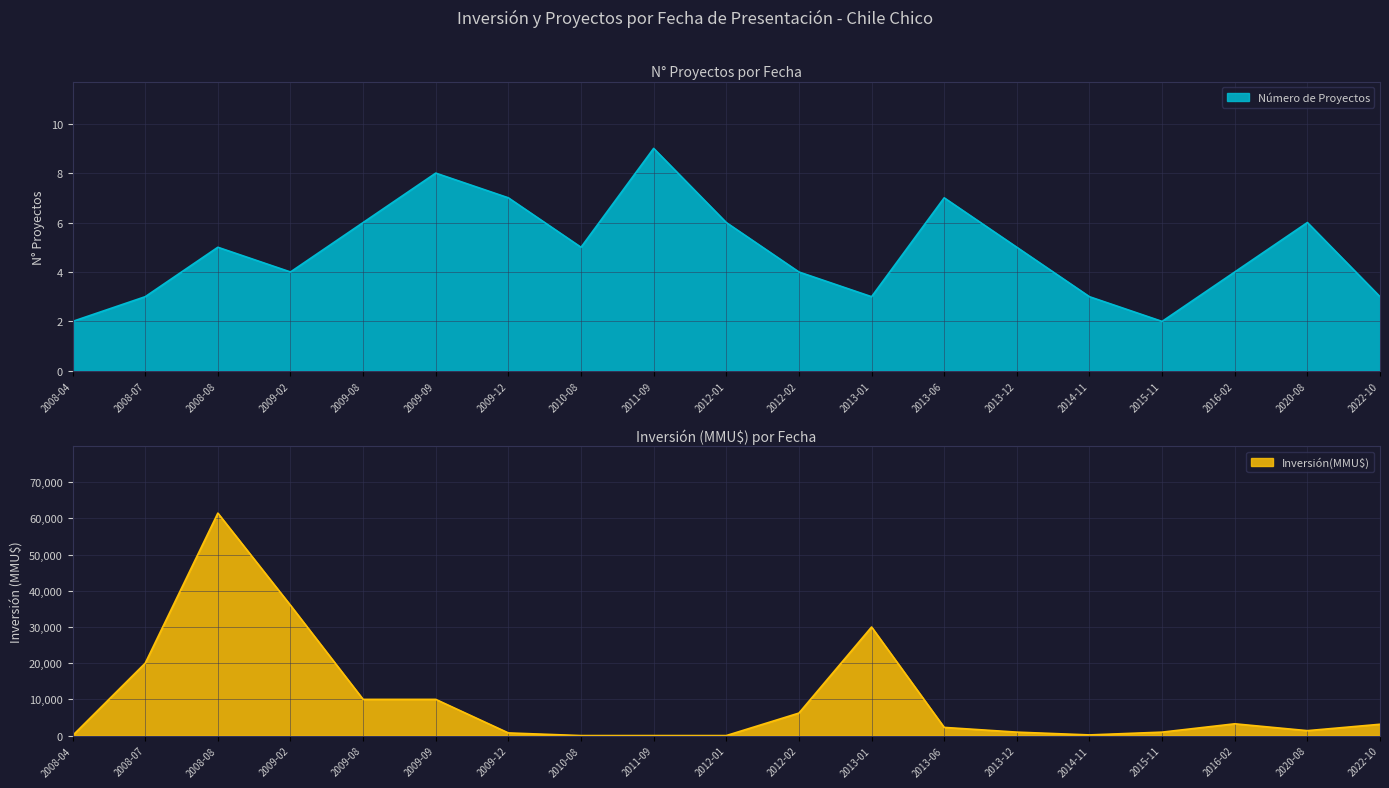

The value of Número de Proyectos at 2013-01 is 5. True or false?

False